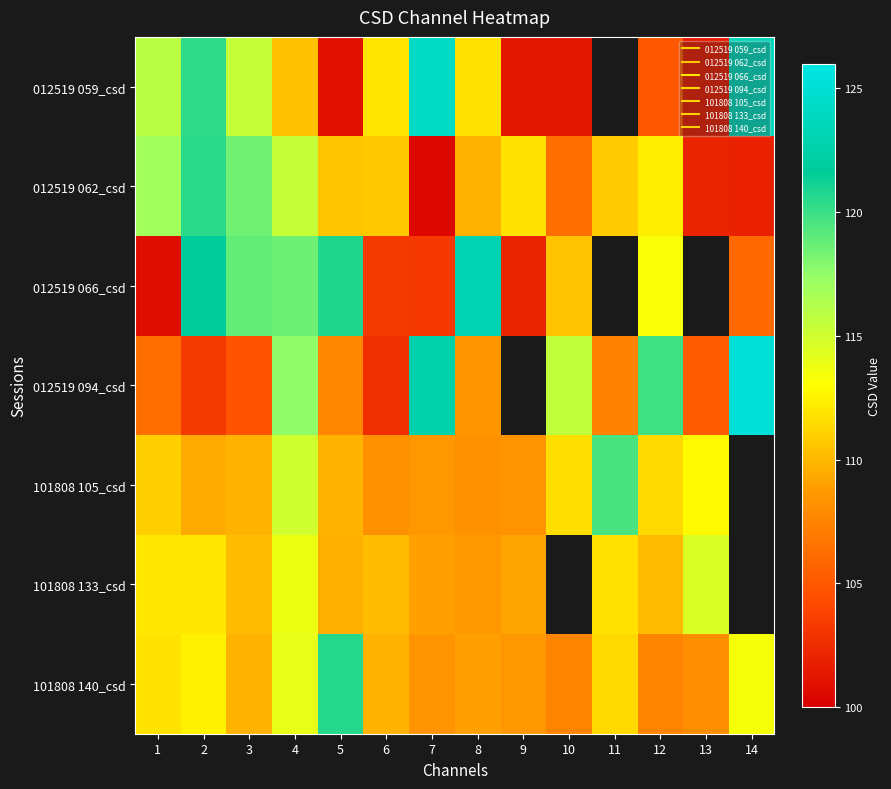

At how many categories does at least one series exceed 116?

10